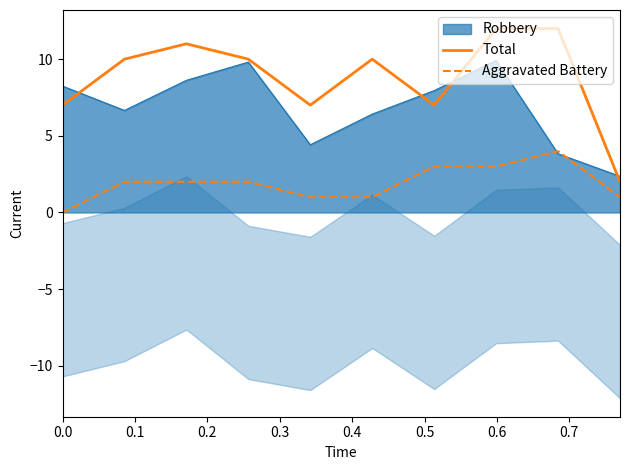

Reading left to right, extract all data points from this chart.

Total: 7	10	11	10	7	10	7	12	12	2
Aggravated Battery: 0	2	2	2	1	1	3	3	4	1